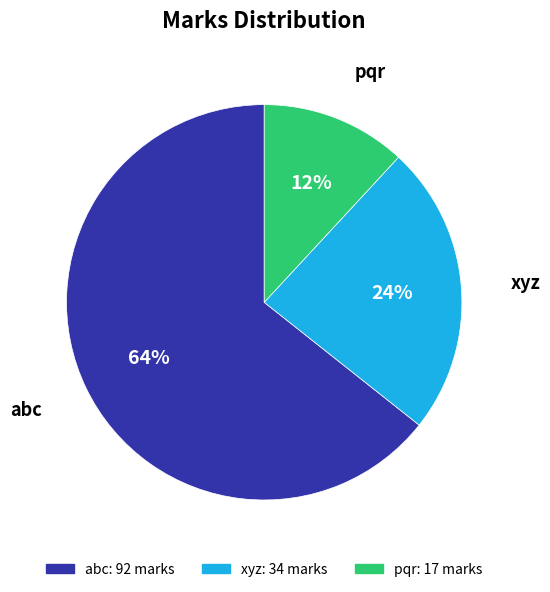

What is the majority slice?

abc